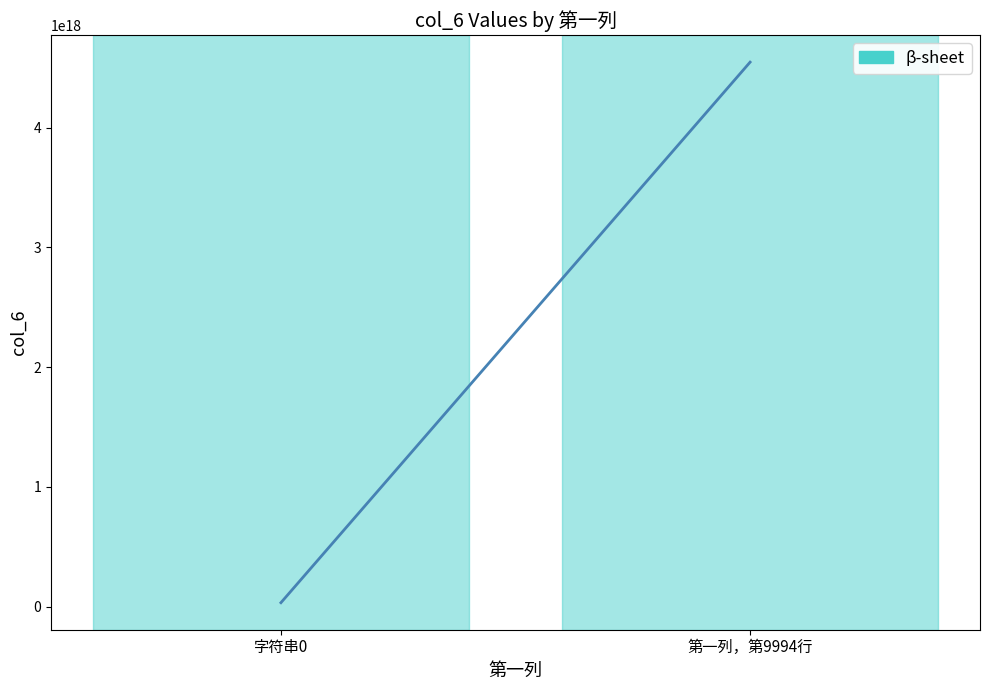

Does the chart have visible grid lines?

No